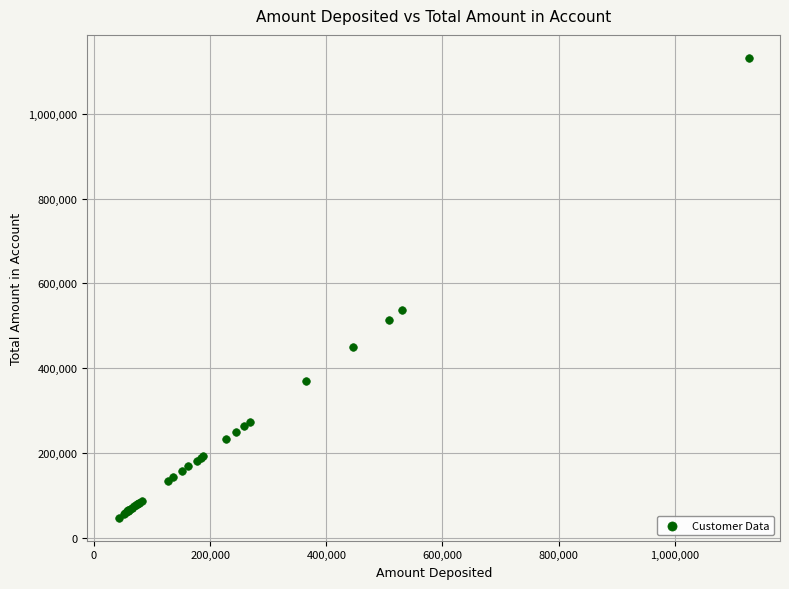

What Y value in the scatter plot is closest to 589697?

536243.7